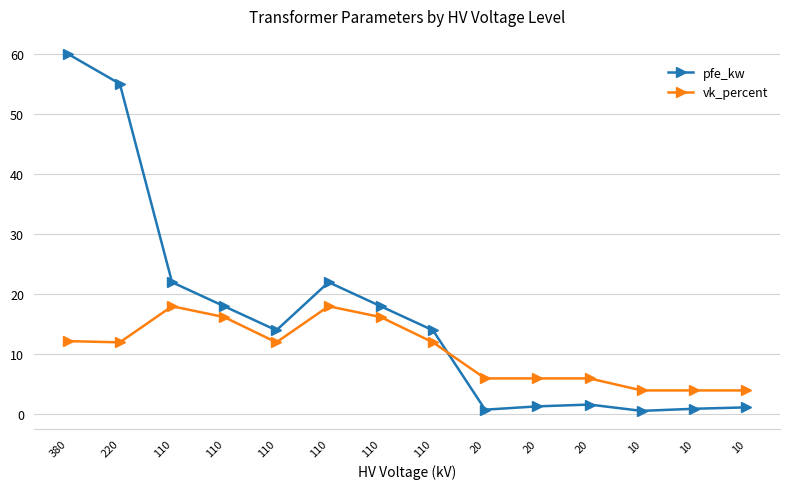

List the series in order of their overall mean, lowest first.

vk_percent, pfe_kw